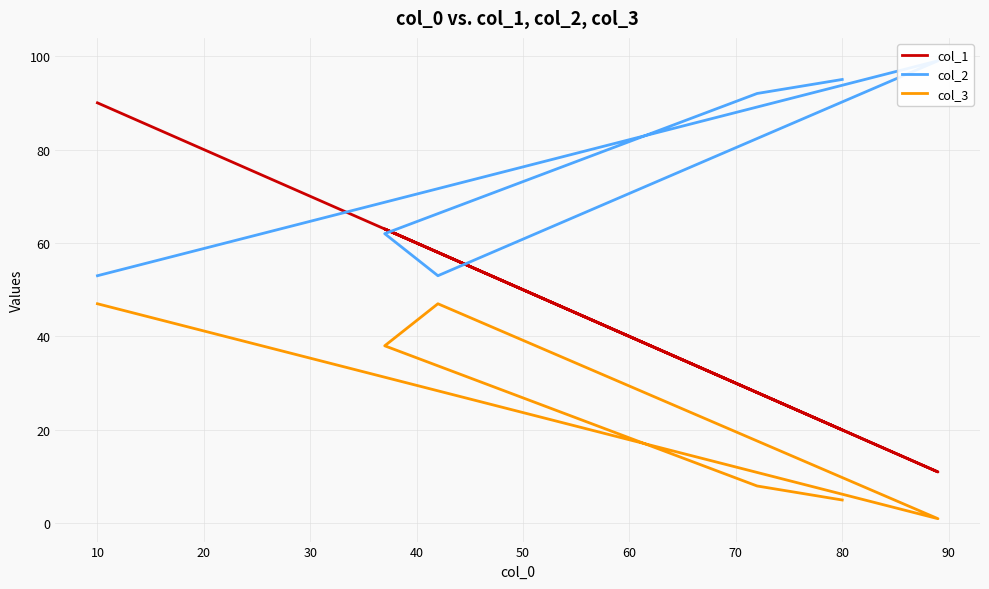

True or false: col_3 has more than 2 points higher than both neighbors.

False